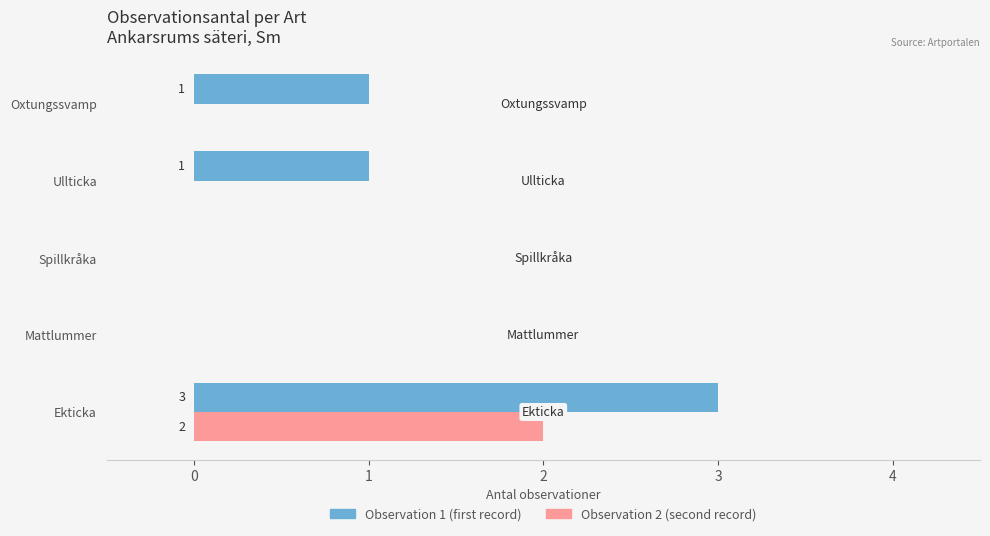

The Observation 2 (second record) series shows 1 at Ullticka. True or false?

False